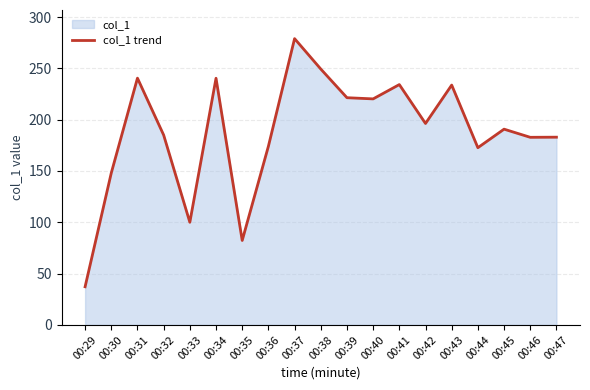

Rank the categories by value from highest to lowest.

00:37, 00:38, 00:31, 00:34, 00:41, 00:43, 00:39, 00:40, 00:42, 00:45, 00:32, 00:47, 00:46, 00:36, 00:44, 00:30, 00:33, 00:35, 00:29